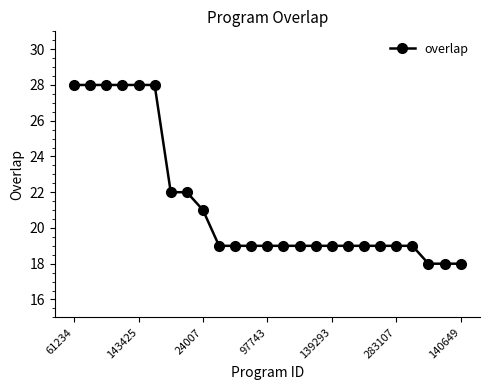

What is the average value?

21